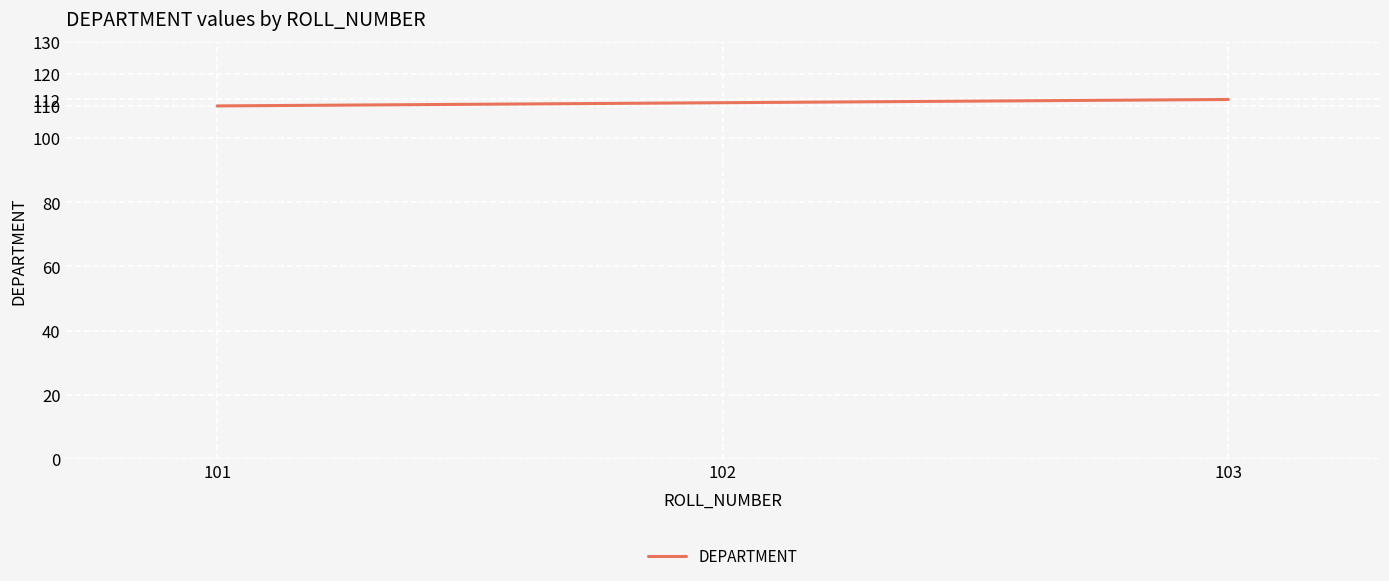

What is the greatest value displayed?

112